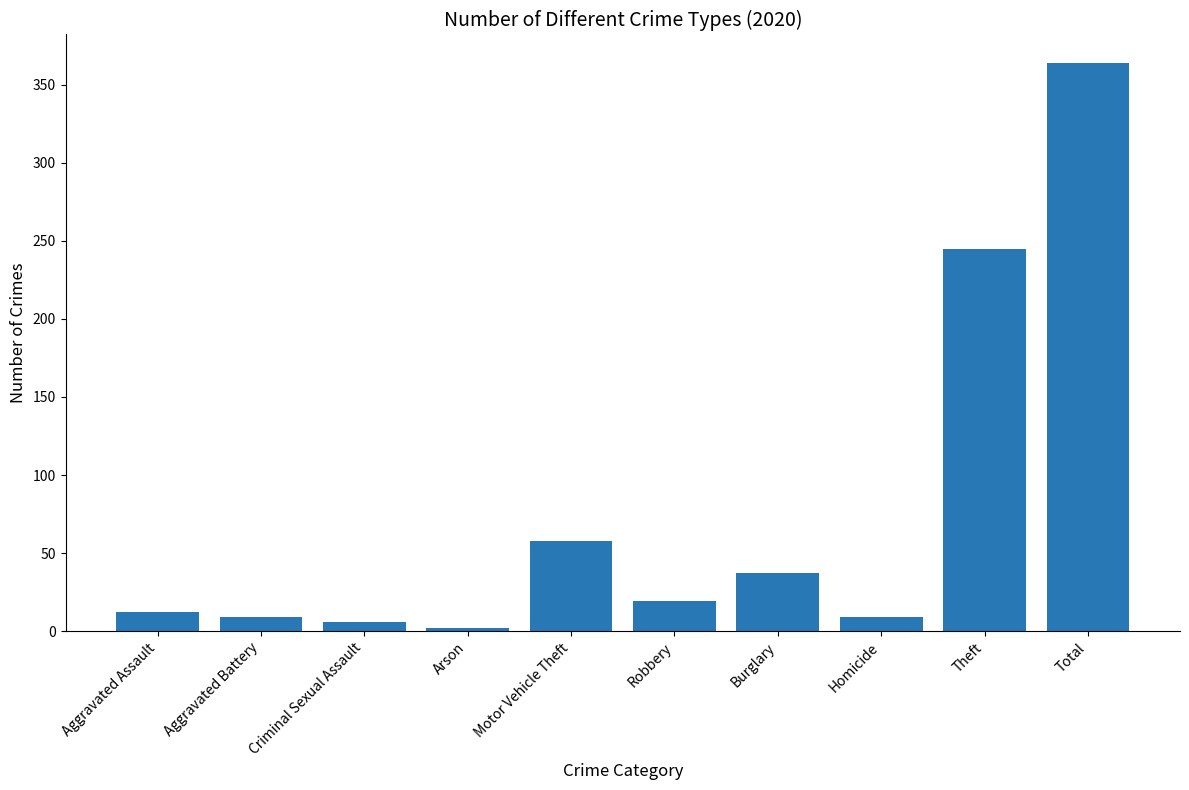

What is the label of the 3rd bar from the left?

Criminal Sexual Assault